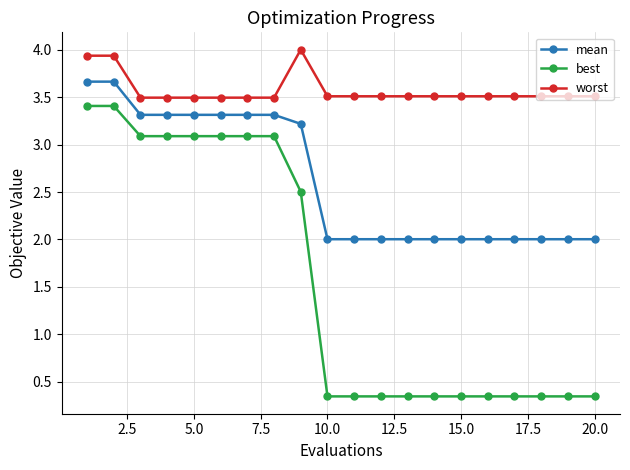

At how many categories does at least one series exceed 3?

20